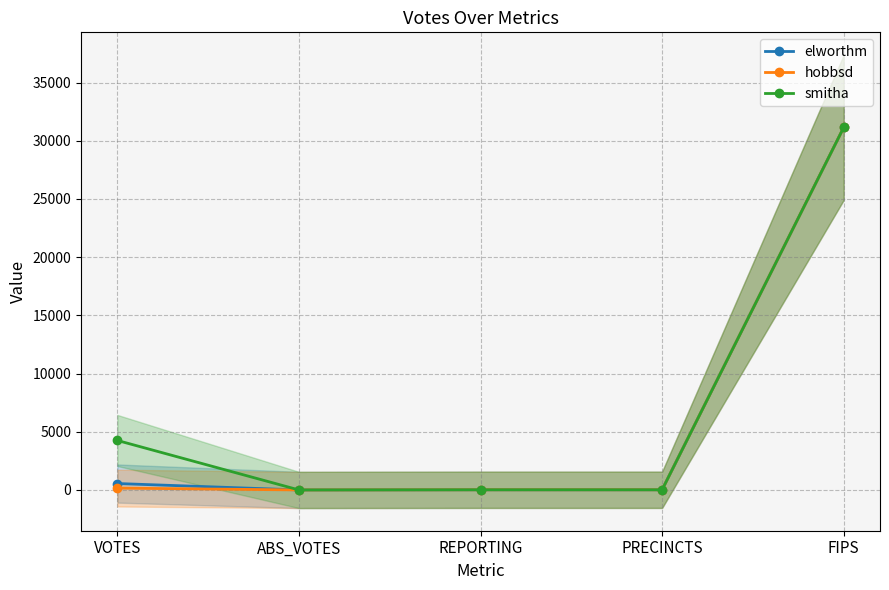

Which has a higher value, FIPS or VOTES?

FIPS